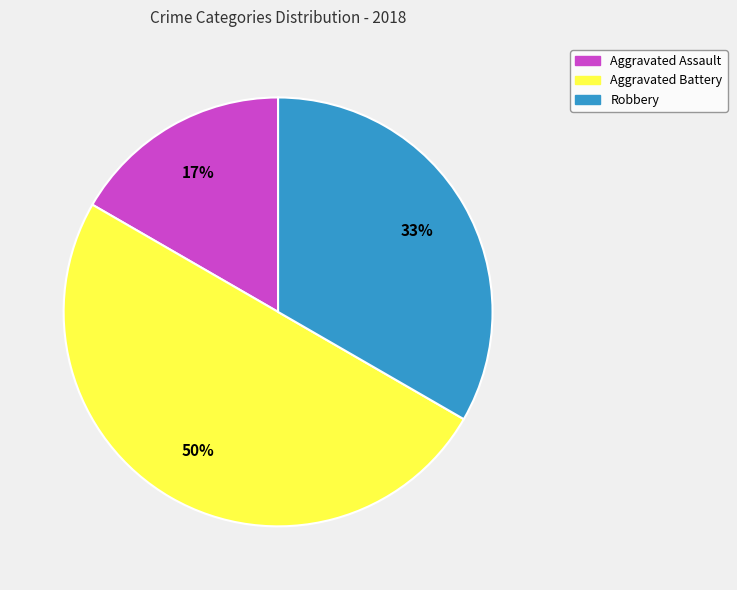

Is the sum of Aggravated Battery and Aggravated Assault greater than half?

Yes